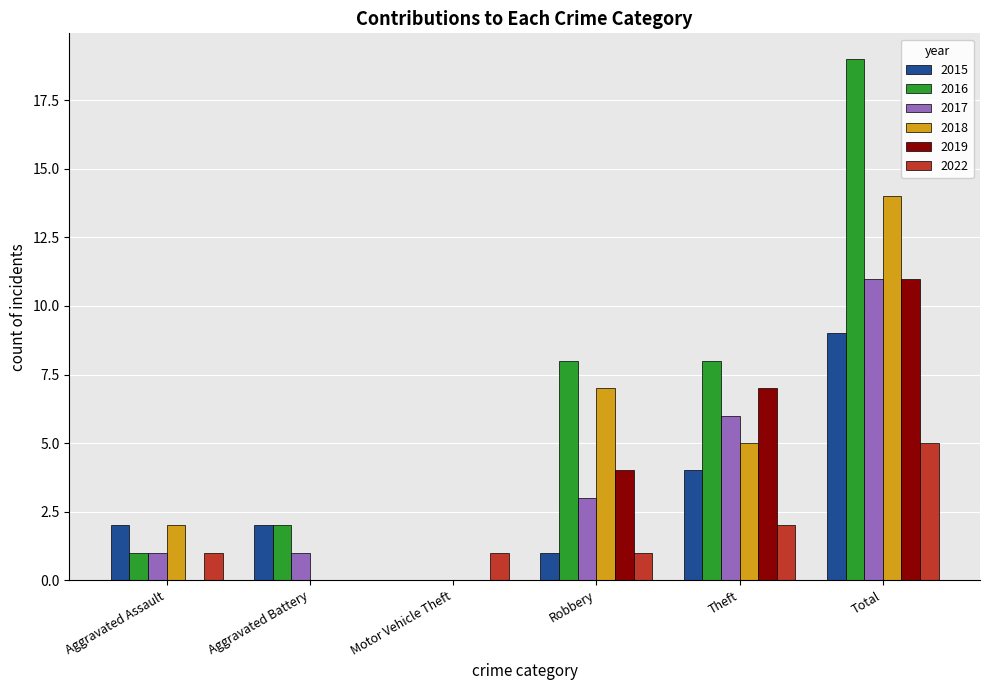

Read the 2022 value at Aggravated Assault.

1